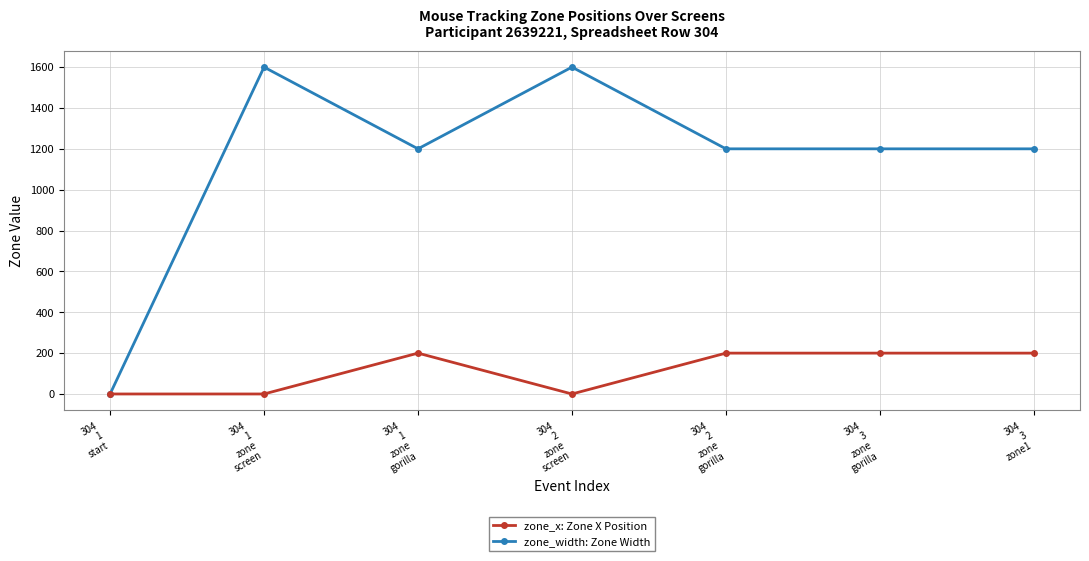

How many data points does each series have?

7